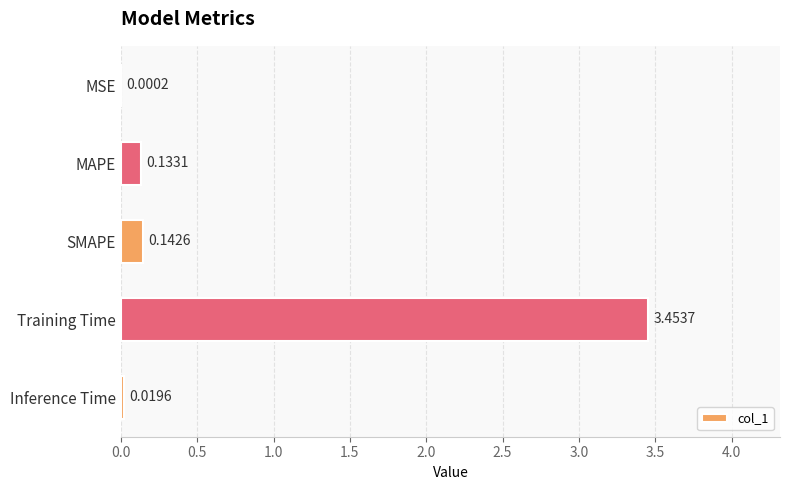

Between SMAPE and Inference Time, which is larger?

SMAPE